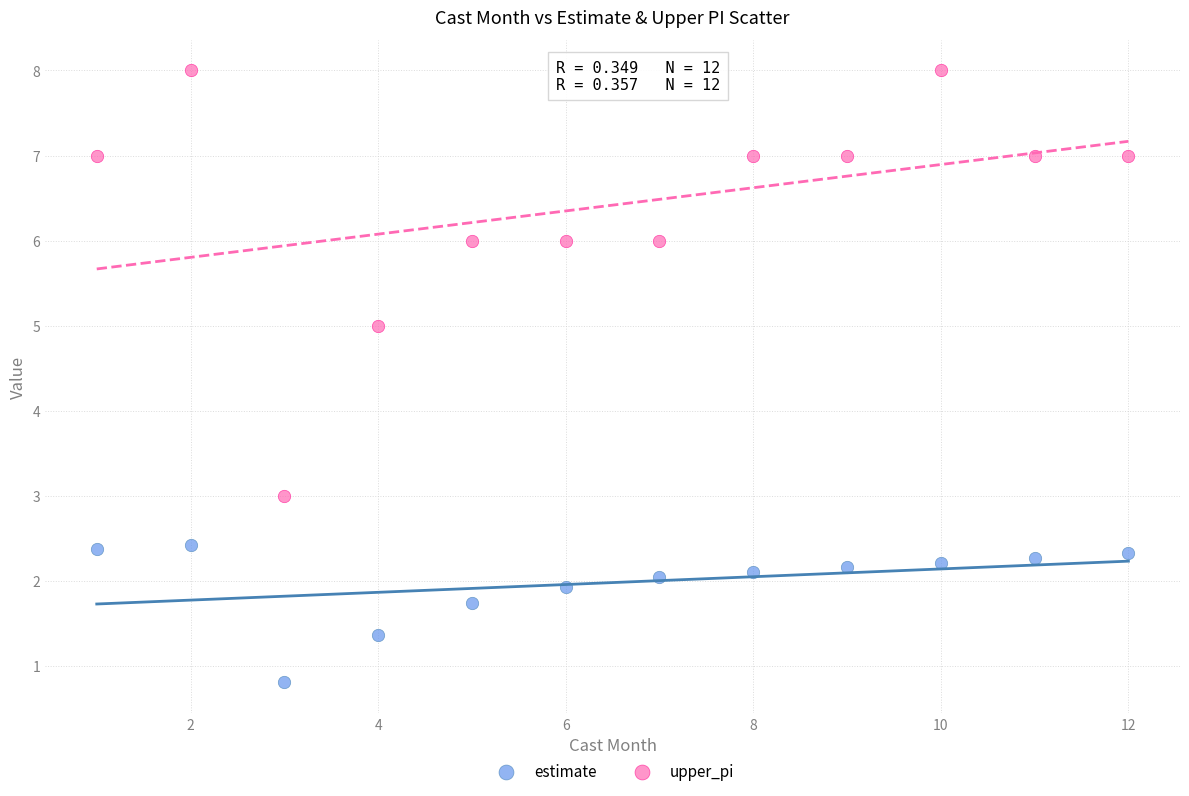

Which series contains the highest Y value?

upper_pi